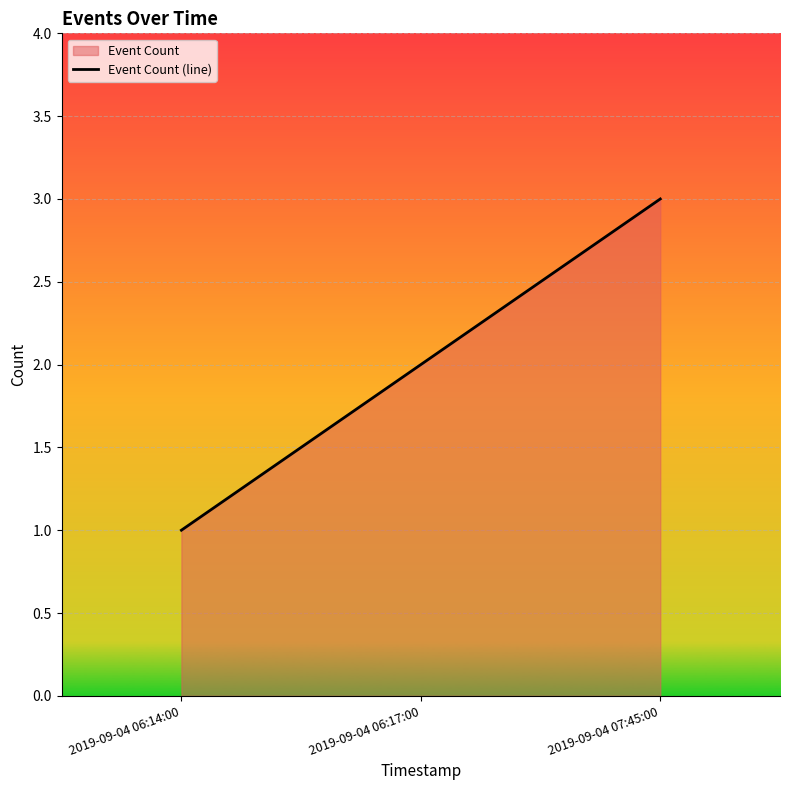

Which has a higher value, 2019-09-04 06:14:00 or 2019-09-04 07:45:00?

2019-09-04 07:45:00